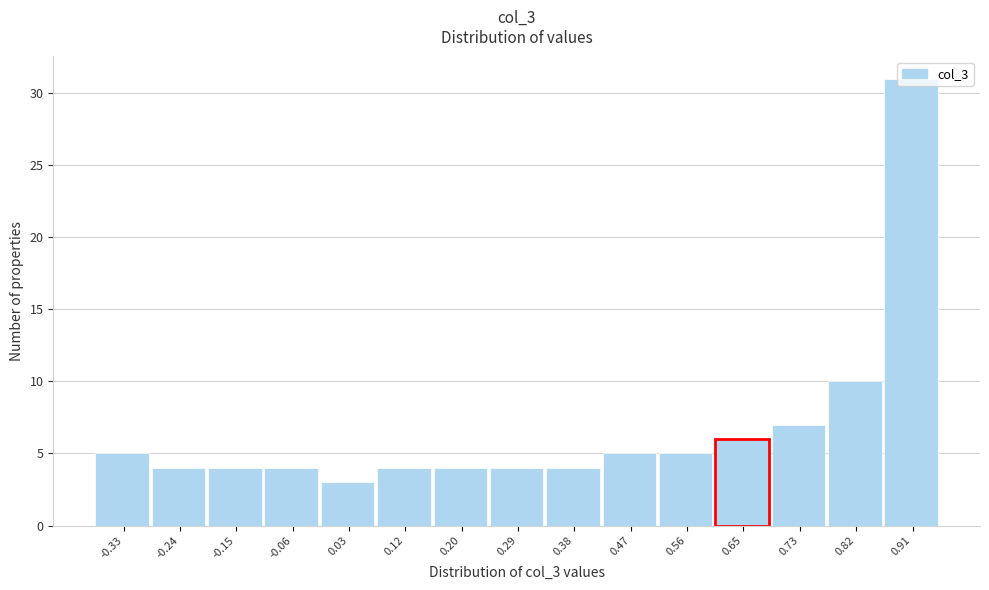

The value at 0.65 is 9. True or false?

False